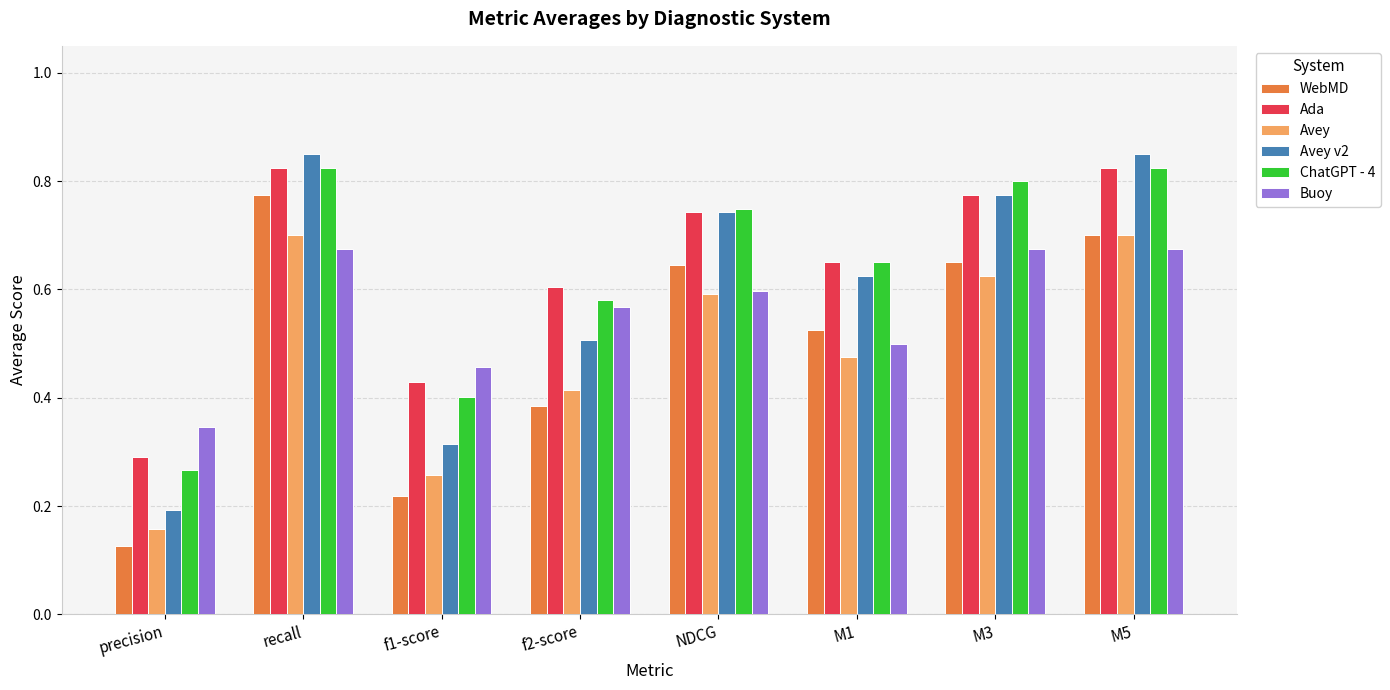

What is the label of the 1st bar from the right?

M5